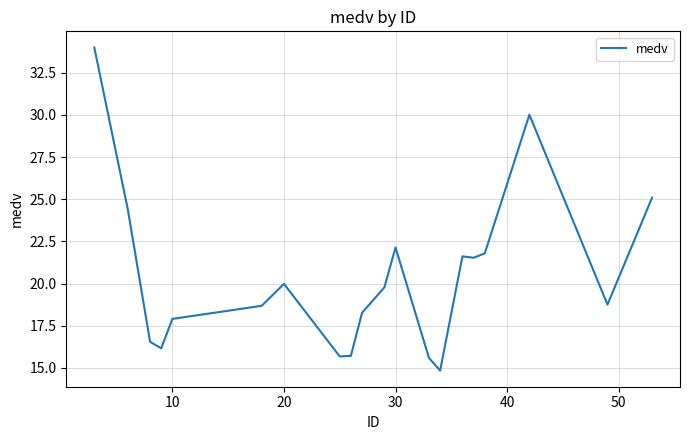

How many categories are shown in the chart?

20